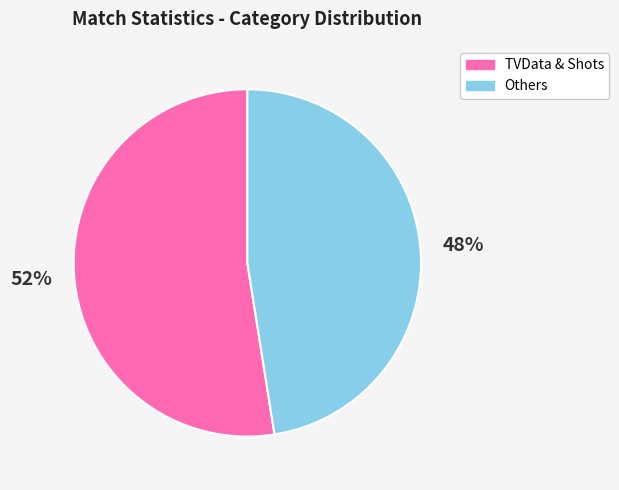

What is the largest slice in the pie chart?

TVData & Shots